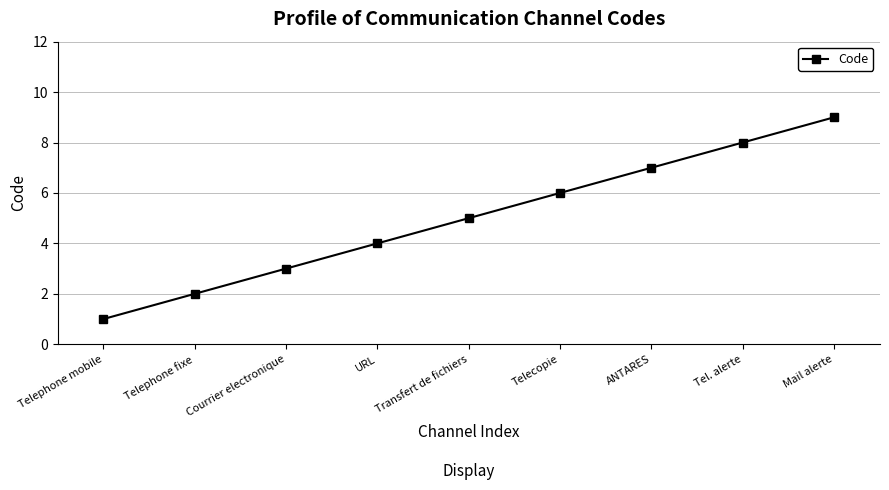

What is the difference between the second highest and minimum values?

7